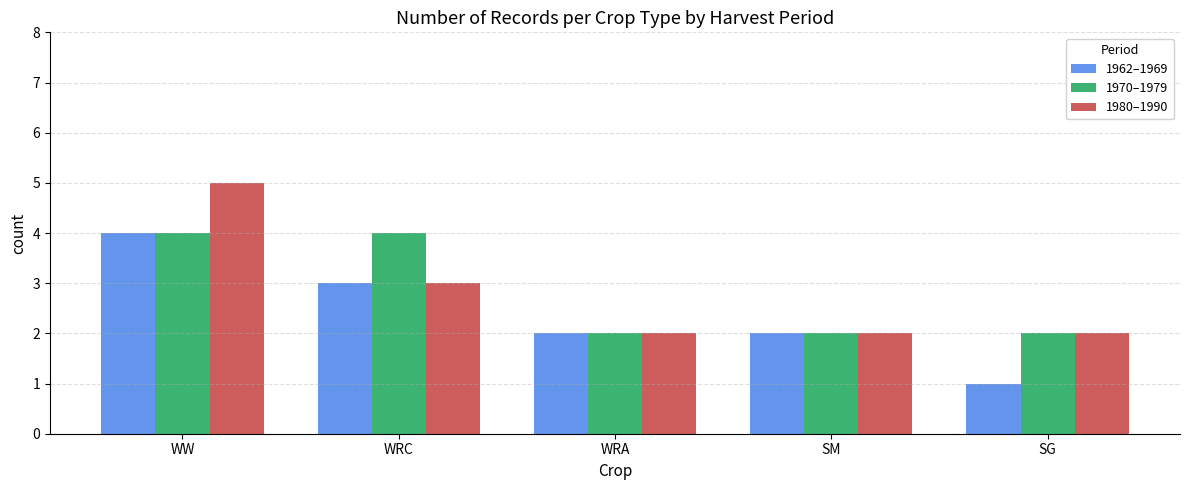

Reading left to right, list all the values displayed in this chart.

1962–1969: 4	3	2	2	1
1970–1979: 4	4	2	2	2
1980–1990: 5	3	2	2	2